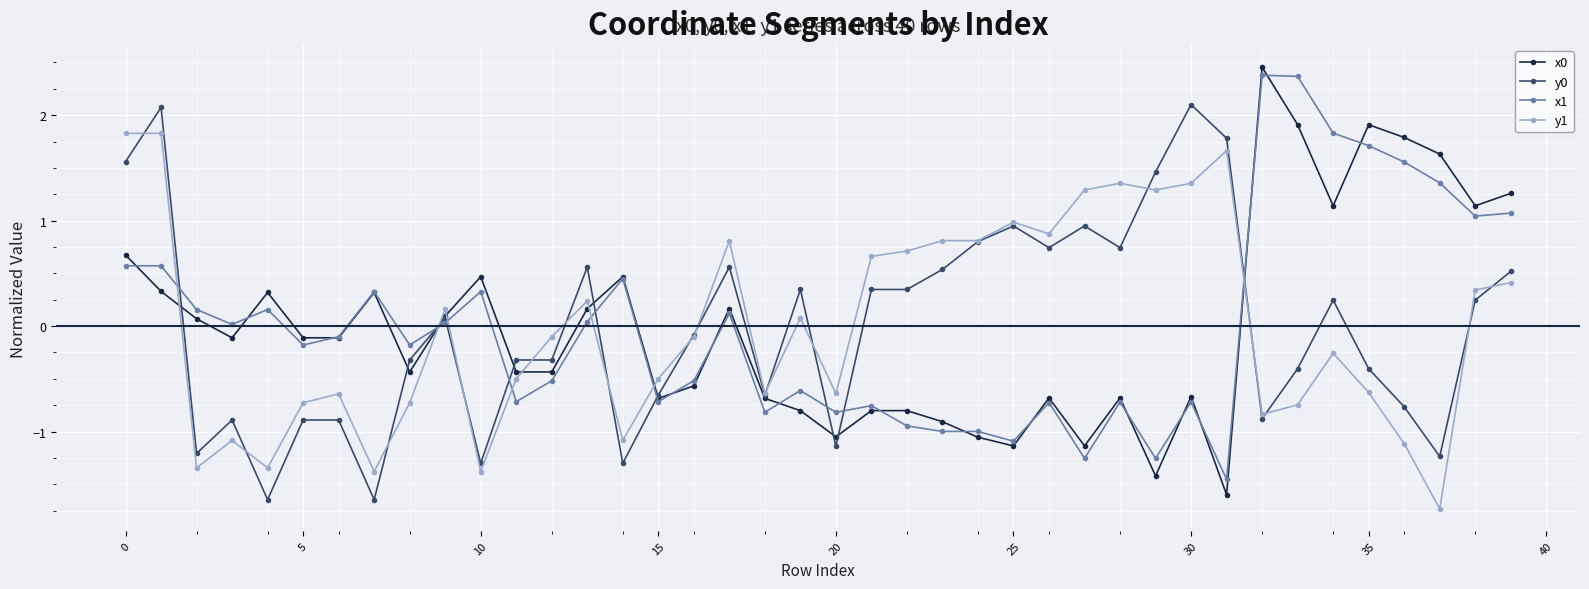

After their last crossing, which series has the higher values: y1 or x1?

x1